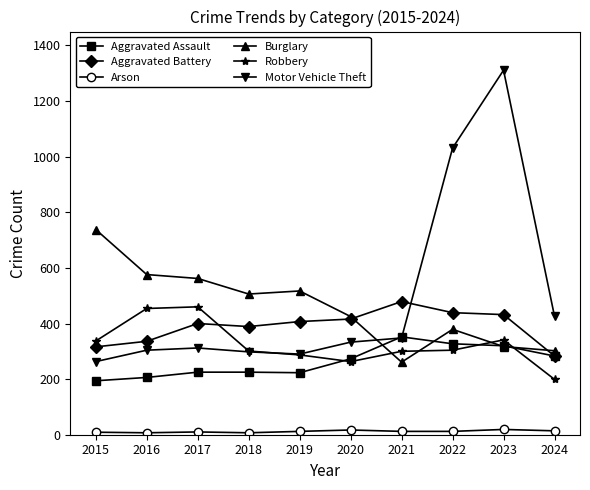

What is the total value across all series at 2020?

1727